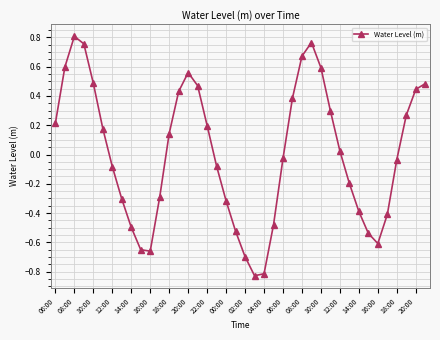

True or false: there are more than 1 points higher than both neighbors.

True